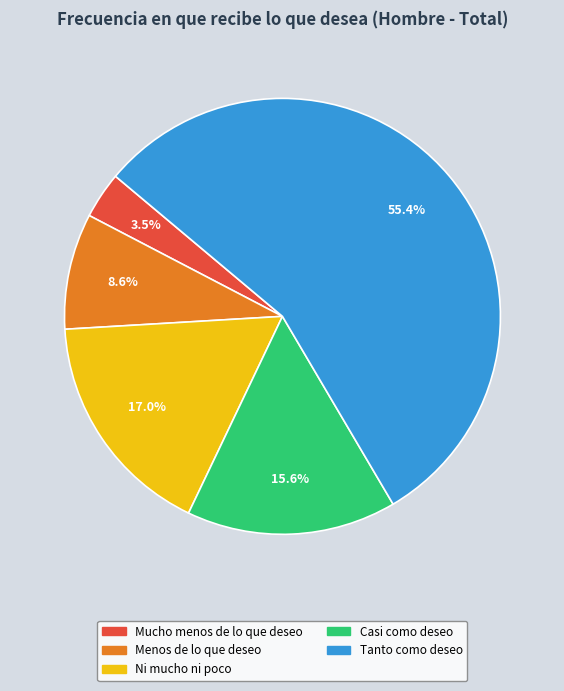

What percentage is the Casi como deseo slice, to the nearest percent?

16%